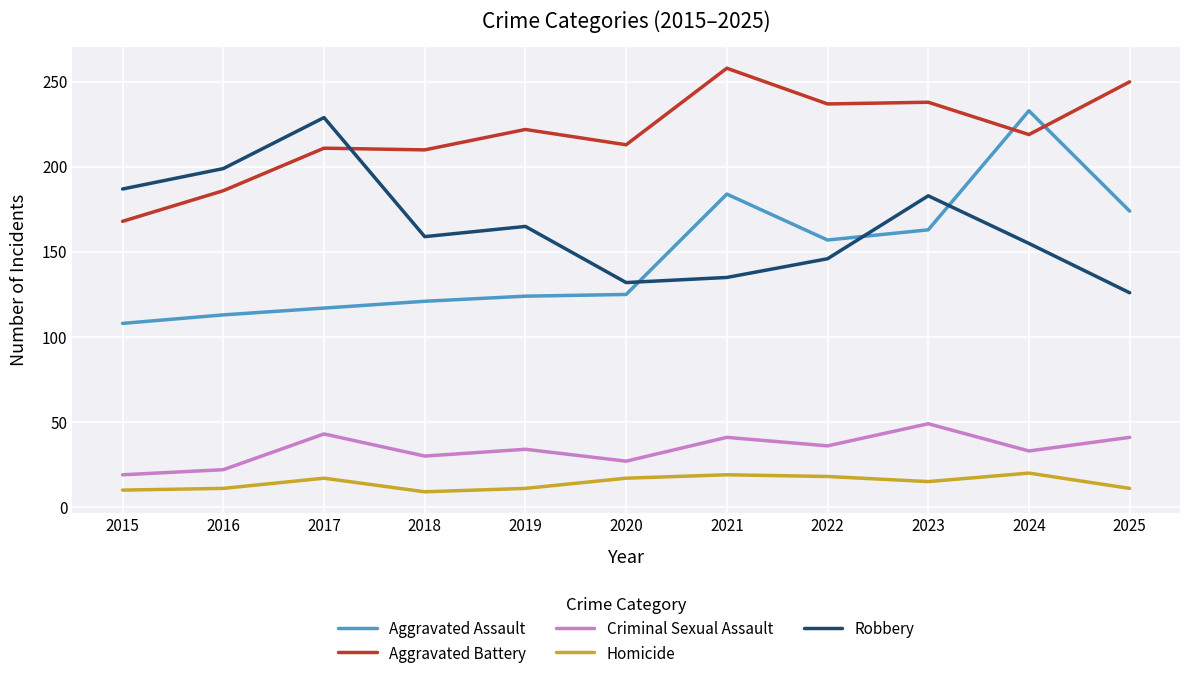

True or false: Criminal Sexual Assault and Aggravated Assault intersect in this chart.

False